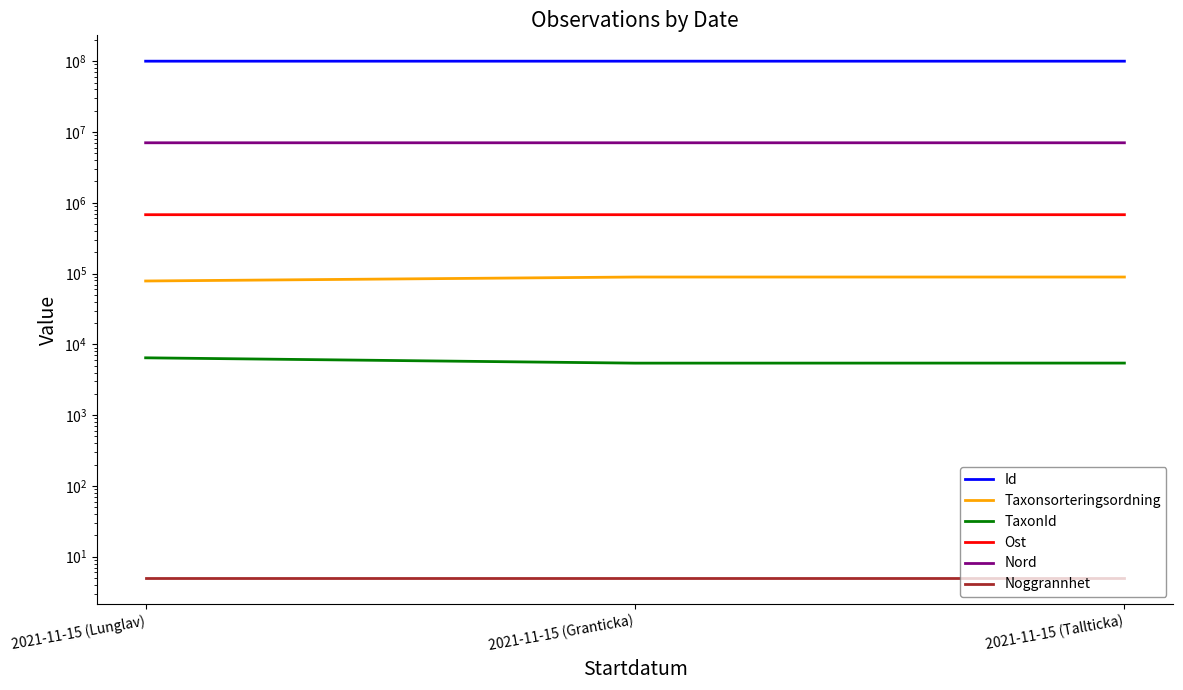

Reading right to left, what are all the values shown in this chart?

Id: 2021-11-15 (Tallticka)=100101042.0	2021-11-15 (Granticka)=100101041.0	2021-11-15 (Lunglav)=100082573.0
Taxonsorteringsordning: 2021-11-15 (Tallticka)=89412.0	2021-11-15 (Granticka)=89410.0	2021-11-15 (Lunglav)=78569.0
TaxonId: 2021-11-15 (Tallticka)=5442.0	2021-11-15 (Granticka)=5432.0	2021-11-15 (Lunglav)=6458.0
Ost: 2021-11-15 (Tallticka)=678766.1	2021-11-15 (Granticka)=678686.4	2021-11-15 (Lunglav)=678915.4
Nord: 2021-11-15 (Tallticka)=7041229.8	2021-11-15 (Granticka)=7041371.0	2021-11-15 (Lunglav)=7041145.8
Noggrannhet: 2021-11-15 (Tallticka)=5.0	2021-11-15 (Granticka)=5.0	2021-11-15 (Lunglav)=5.0